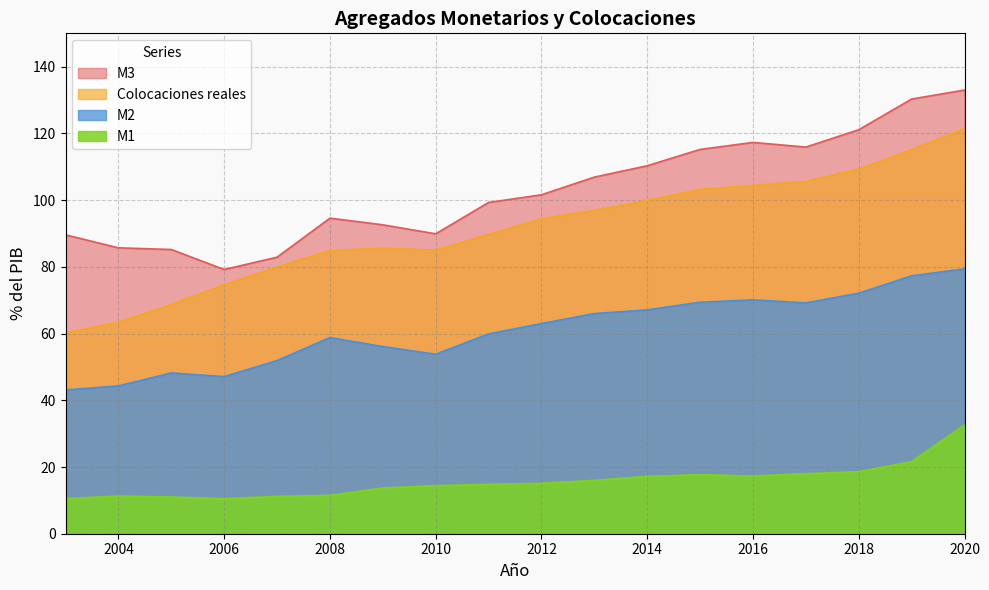

Rank the series by their maximum value, from lowest to highest.

M1, M2, Colocaciones reales, M3